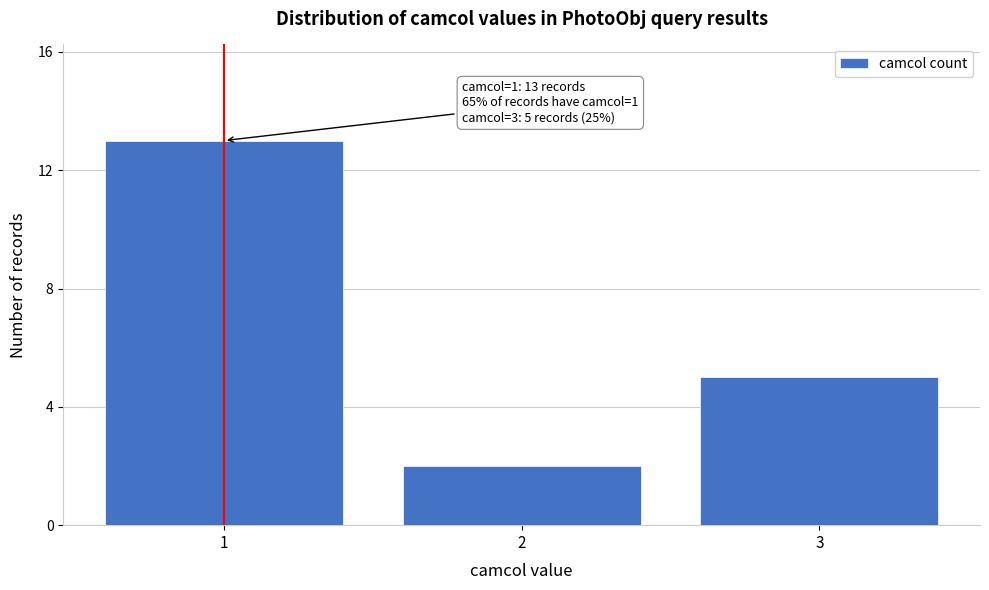

Reading right to left, what are all the values shown in this chart?

3=5	2=2	1=13